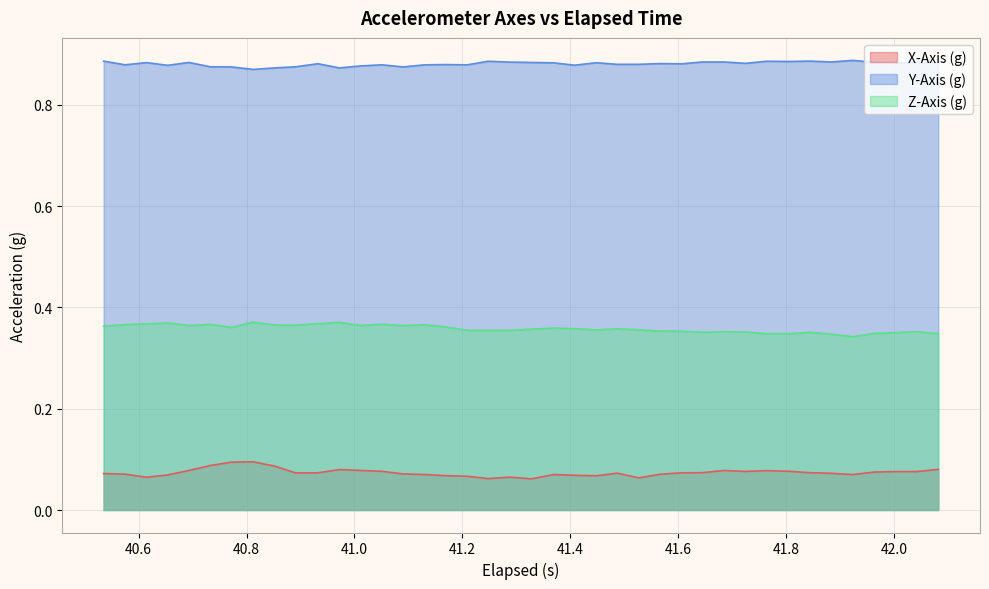

What is the greatest value displayed?

0.9